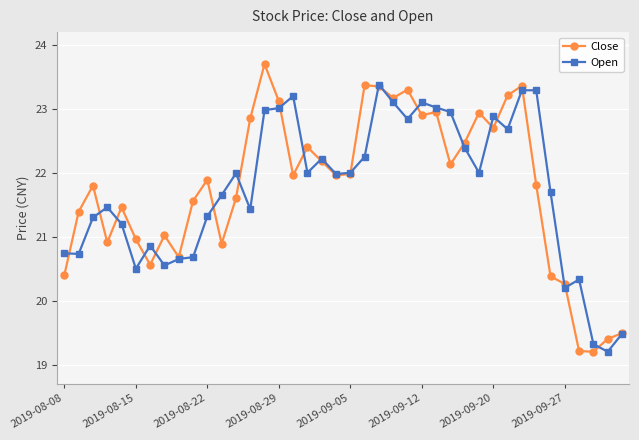

How many values in the Open series exceed 21?

28